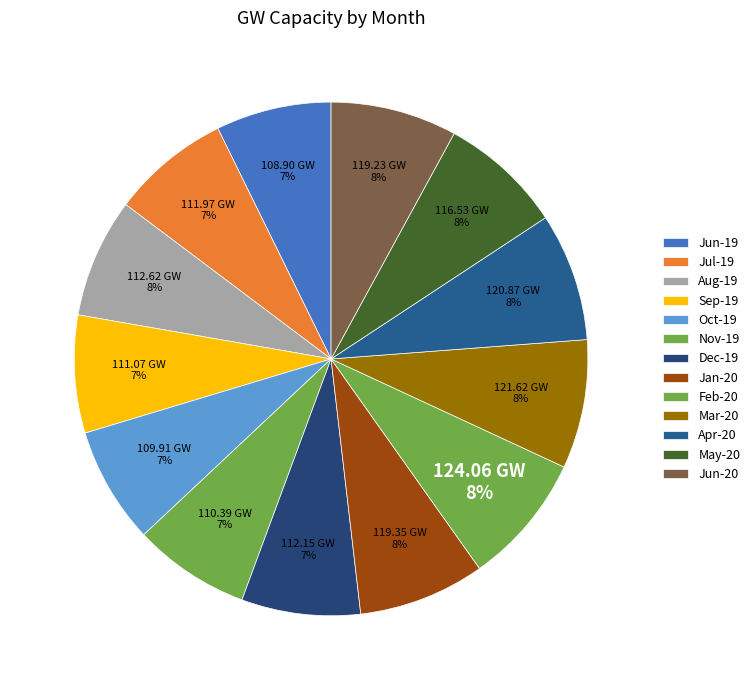

Which slice is the smallest?

Jun-19